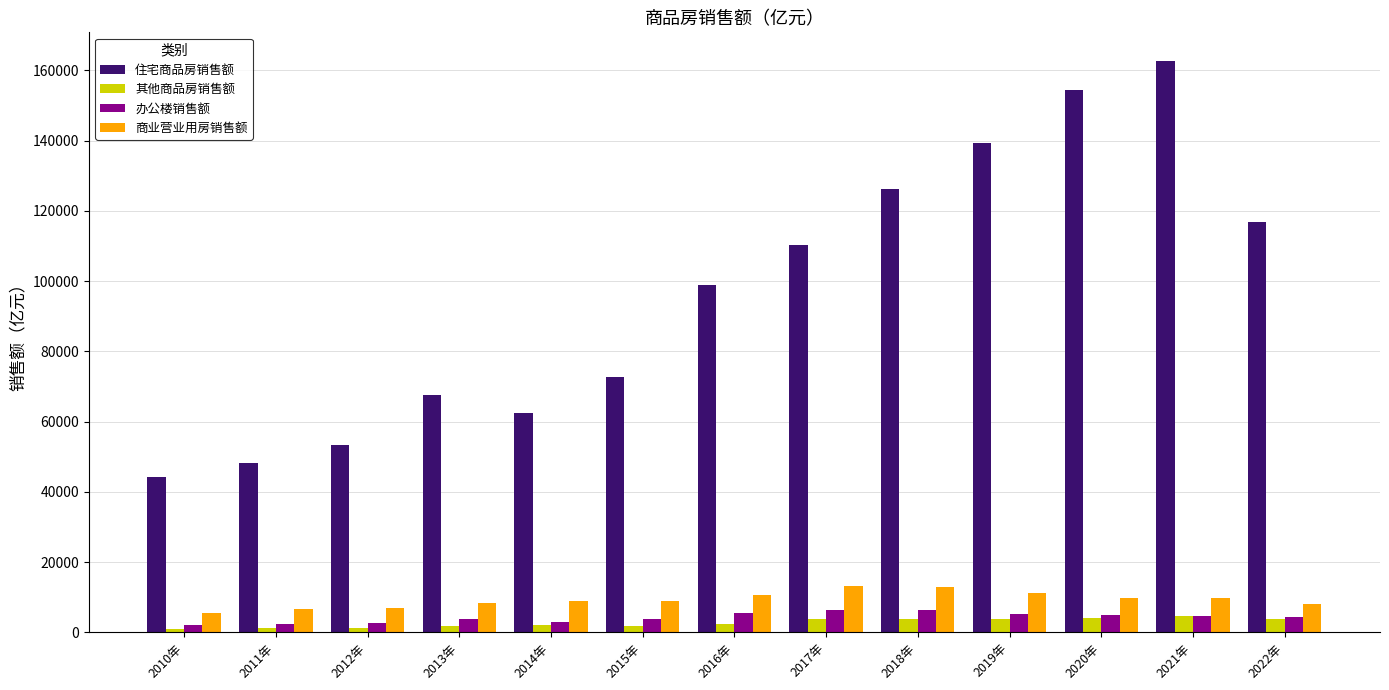

Which series has the largest total across all categories?

住宅商品房销售额